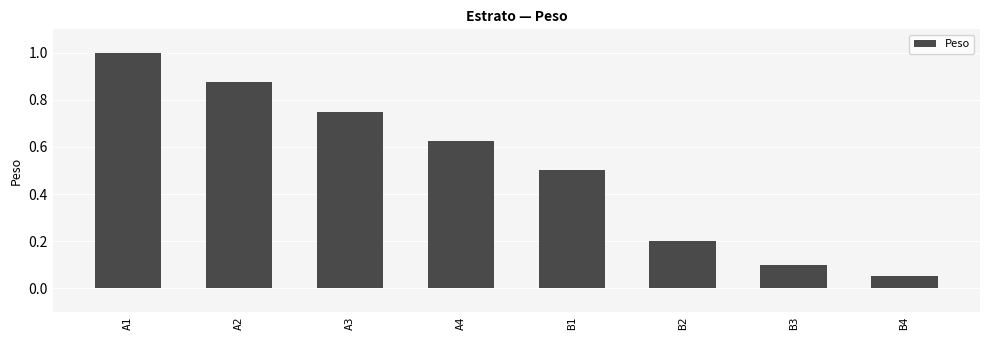

The chart shows a value of 0.3 at A3. True or false?

False